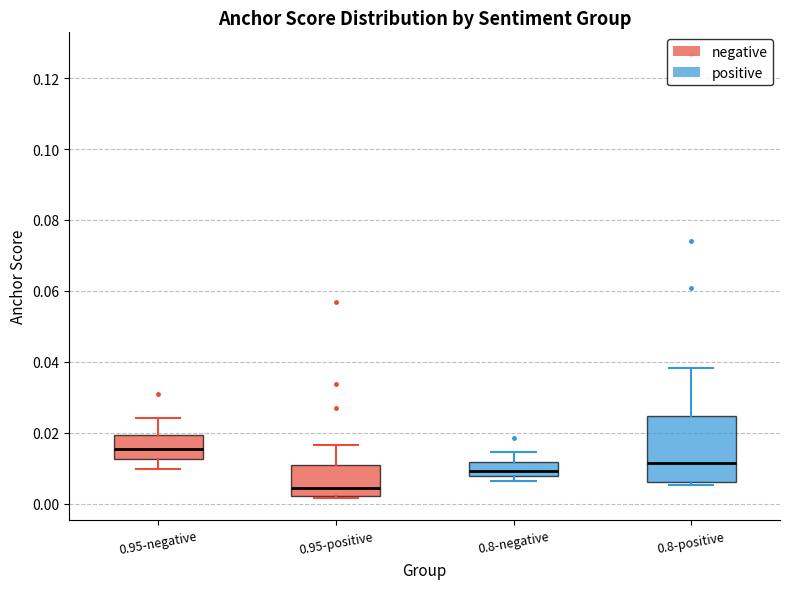

Reading left to right, read every box against the y-axis: the position of its median line, the range the box covers, and the ends of its whiskers. The values are not printed on the chart, so give them approximately, as read against the axis.

0.95-negative: median 0.016, box 0.012 to 0.020, whiskers 0.010 to 0.024
0.95-positive: median 0.004, box 0.002 to 0.010, whiskers 0.002 (just below the box's lower edge) to 0.016
0.8-negative: median 0.010, box 0.008 to 0.012, whiskers 0.006 to 0.014
0.8-positive: median 0.012, box 0.006 to 0.024, whiskers 0.006 (just below the box's lower edge) to 0.038